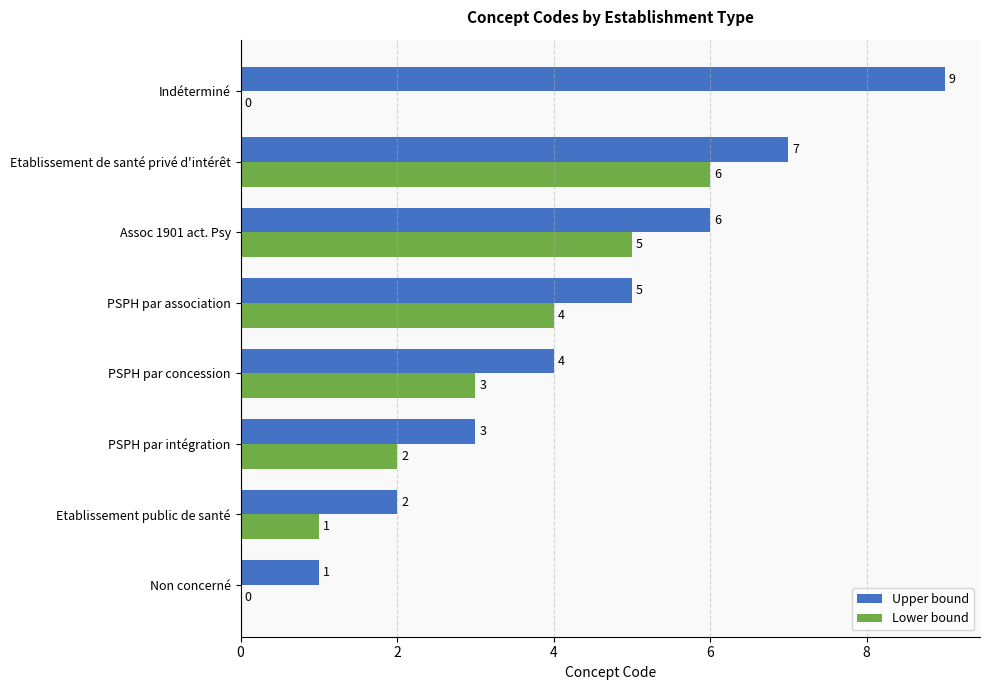

At which category is the sum across all series the highest?

Etablissement de santé privé d'intérêt